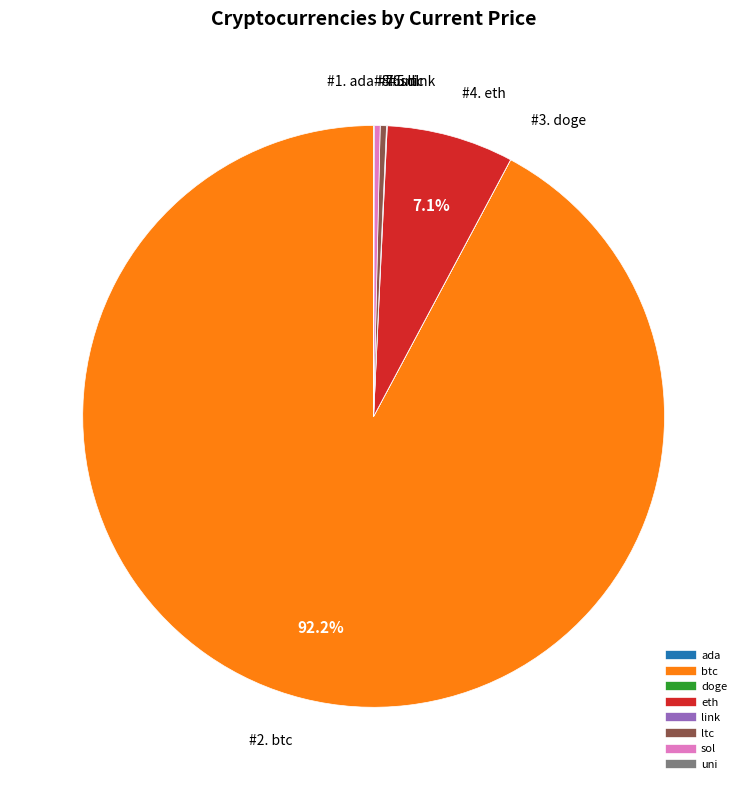

Is there any slice that represents more than half of the pie?

Yes